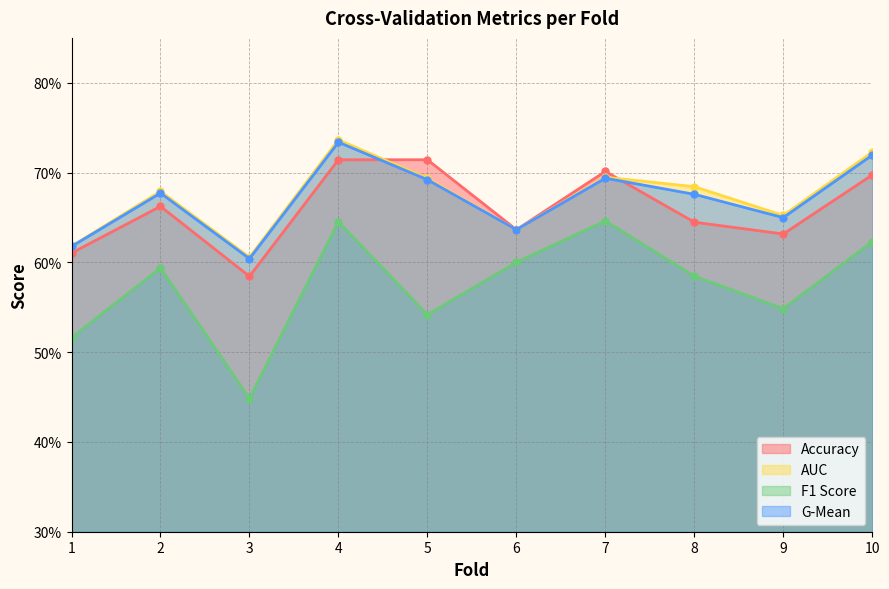

How many f1_score values are between 0 and 1?

10